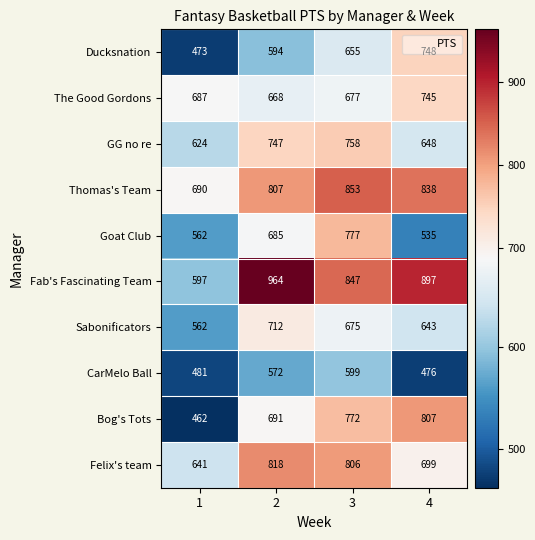

Which series has the largest total across all categories?

Fab's Fascinating Team